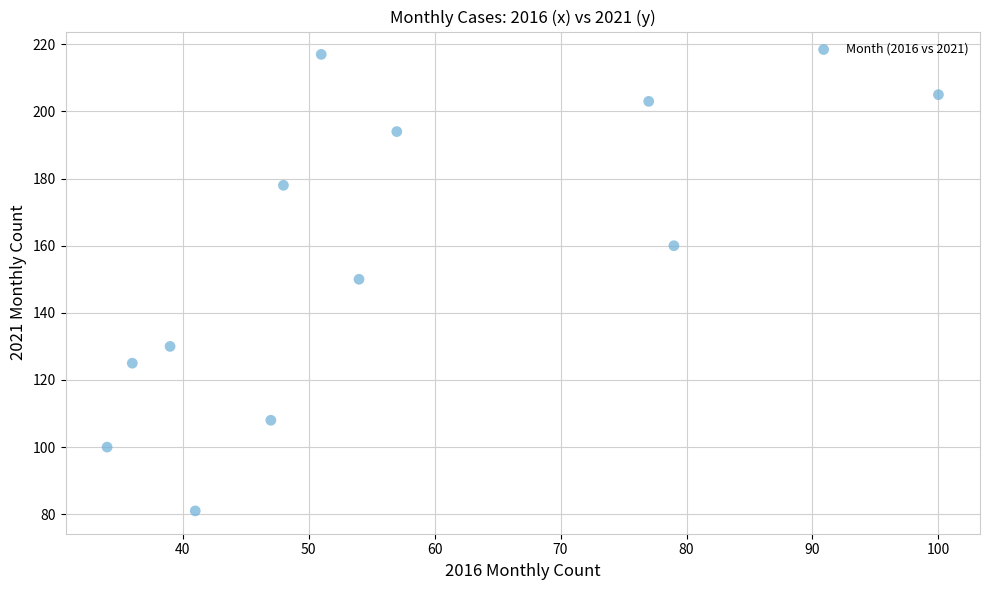

What is the average Y value?

154